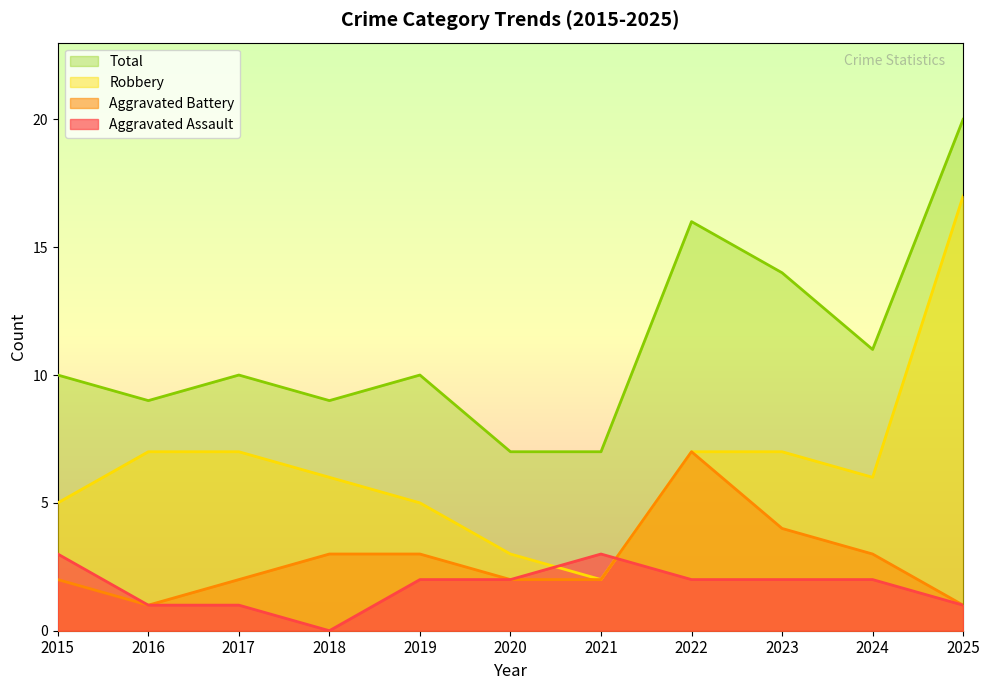

The value of Total at 2018 is 3. True or false?

False